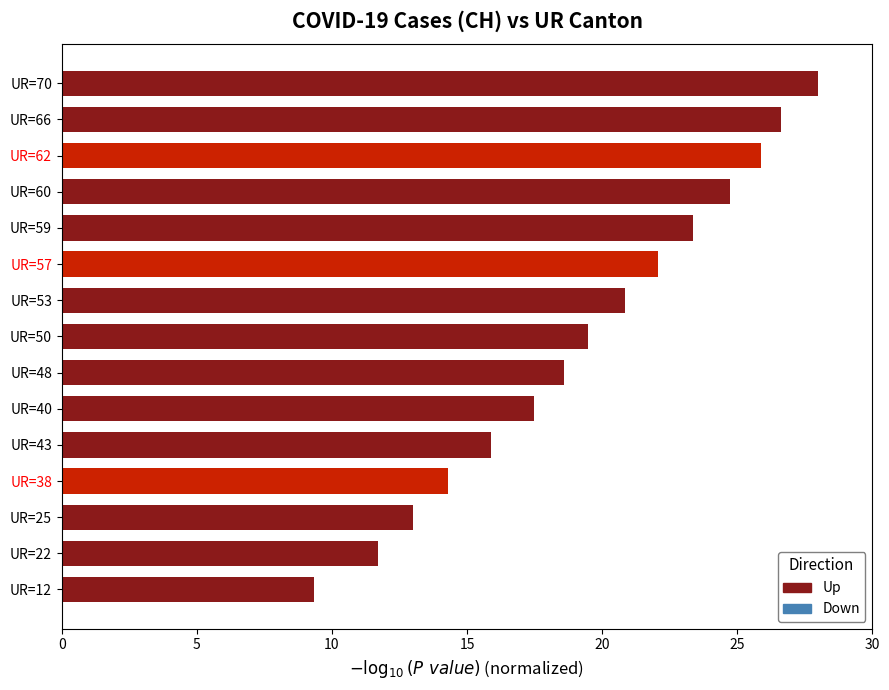

List the labels in order of value, smallest first.

UR=12, UR=22, UR=25, UR=38, UR=43, UR=40, UR=48, UR=50, UR=53, UR=57, UR=59, UR=60, UR=62, UR=66, UR=70